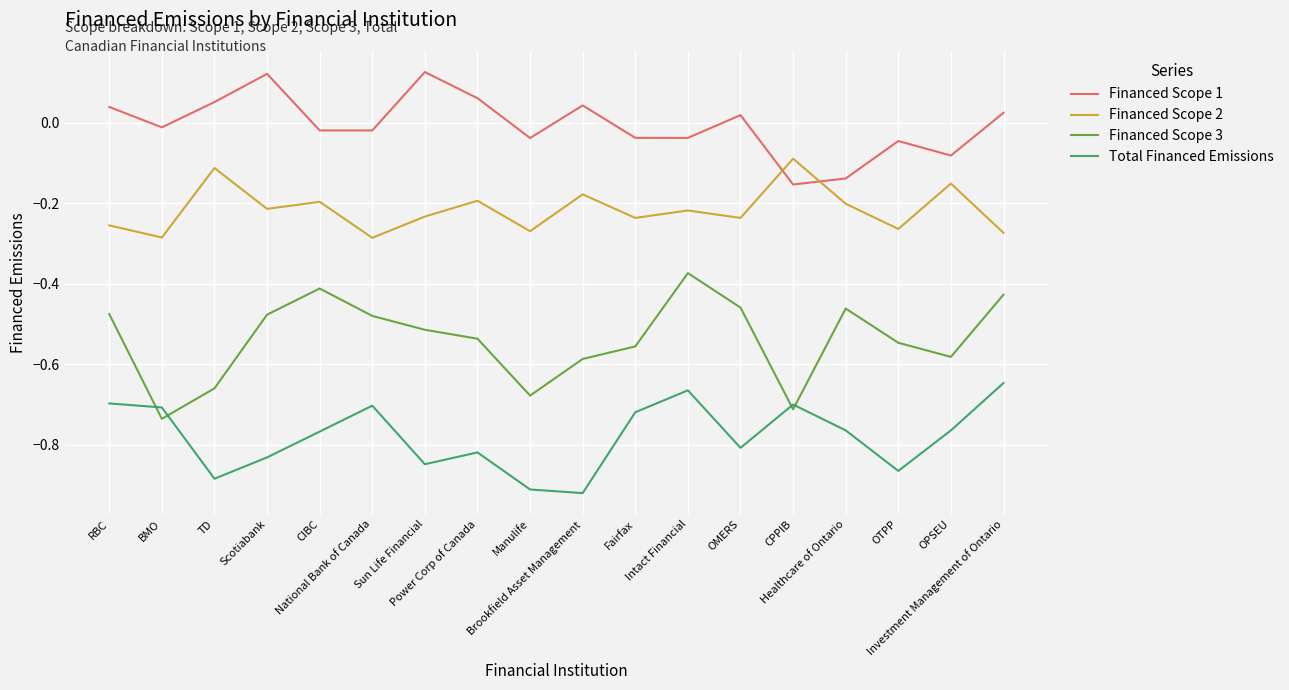

At CIBC, list the series in order from smallest to largest.

Total Financed Emissions, Financed Scope 3, Financed Scope 2, Financed Scope 1